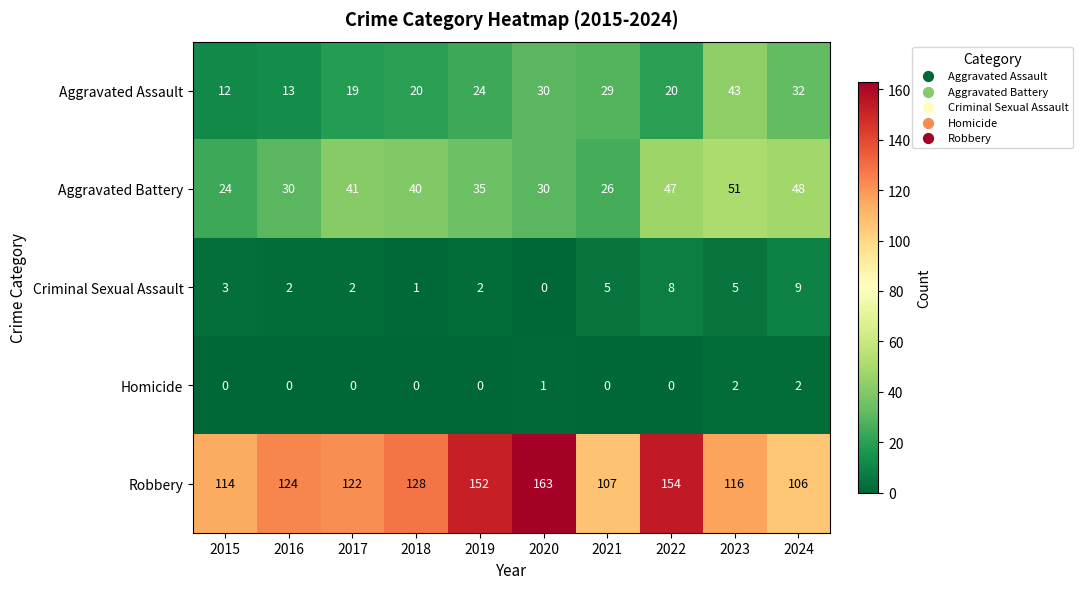

Where is Robbery nearest to the value 134?

2018